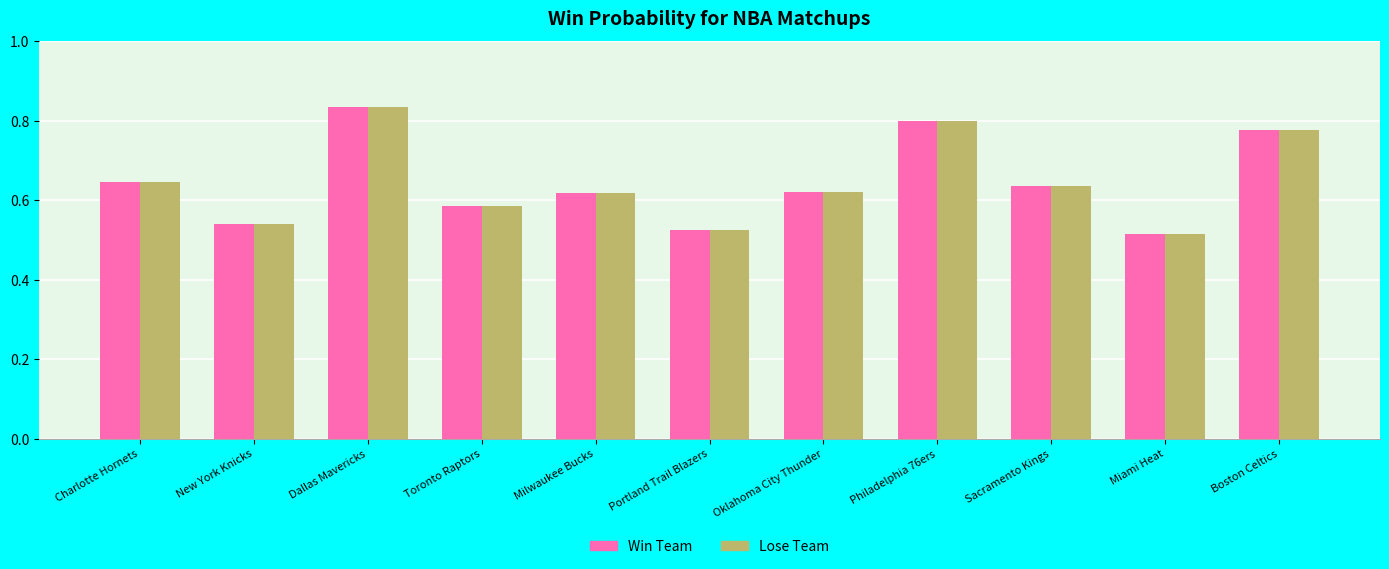

Which category has the highest value across all series?

Dallas Mavericks